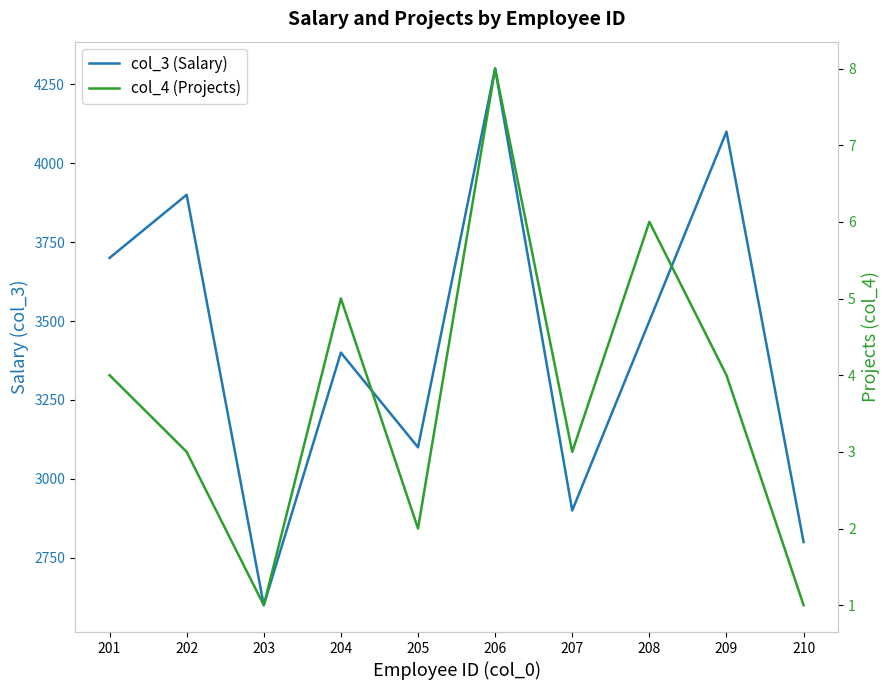

Which has a higher value, 209 or 205?

209